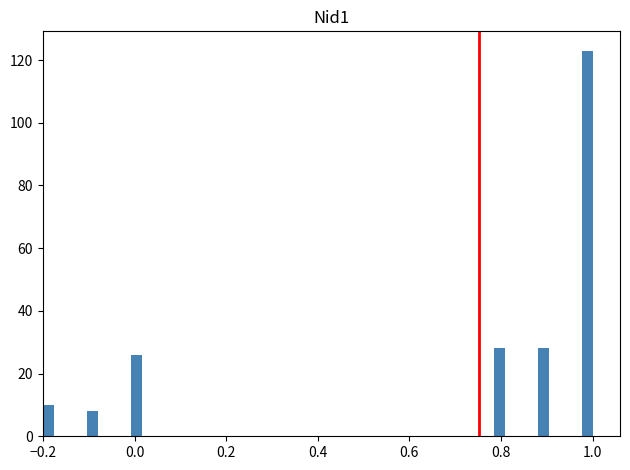

Read against the x-axis, roughly where is the centre of the tallest bar?

0.98